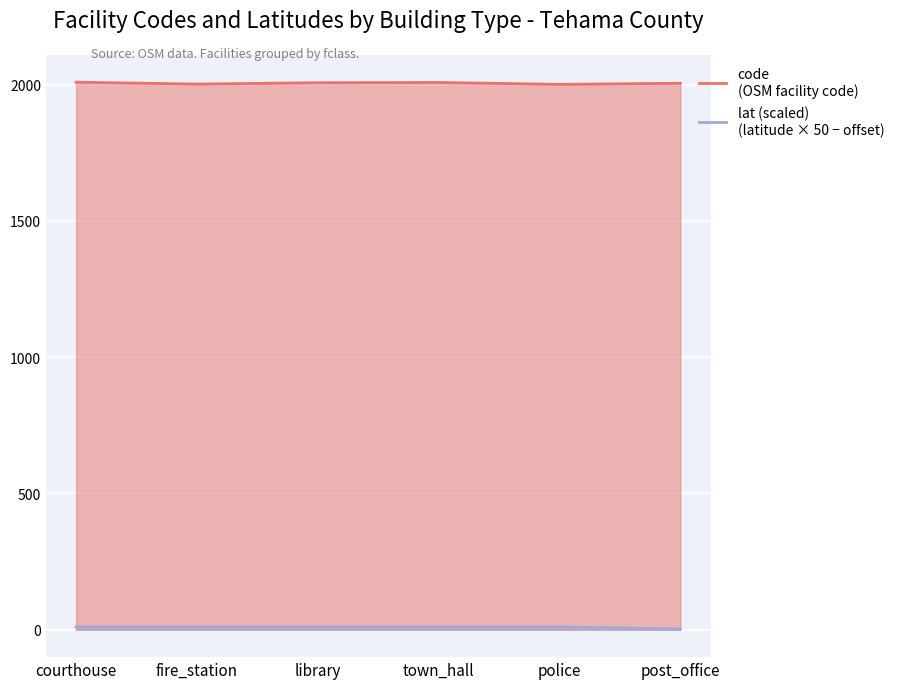

What is the average value of the code series?

2005.3